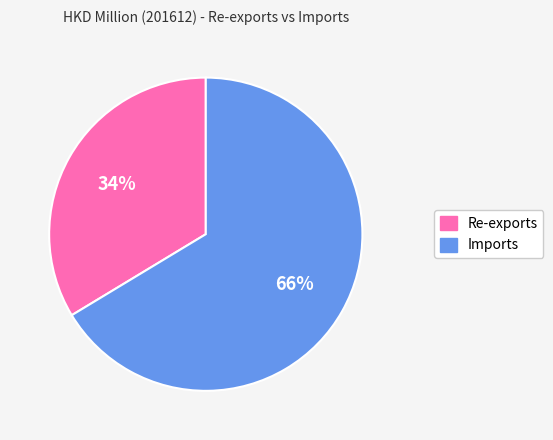

How many slices are in this pie chart?

2